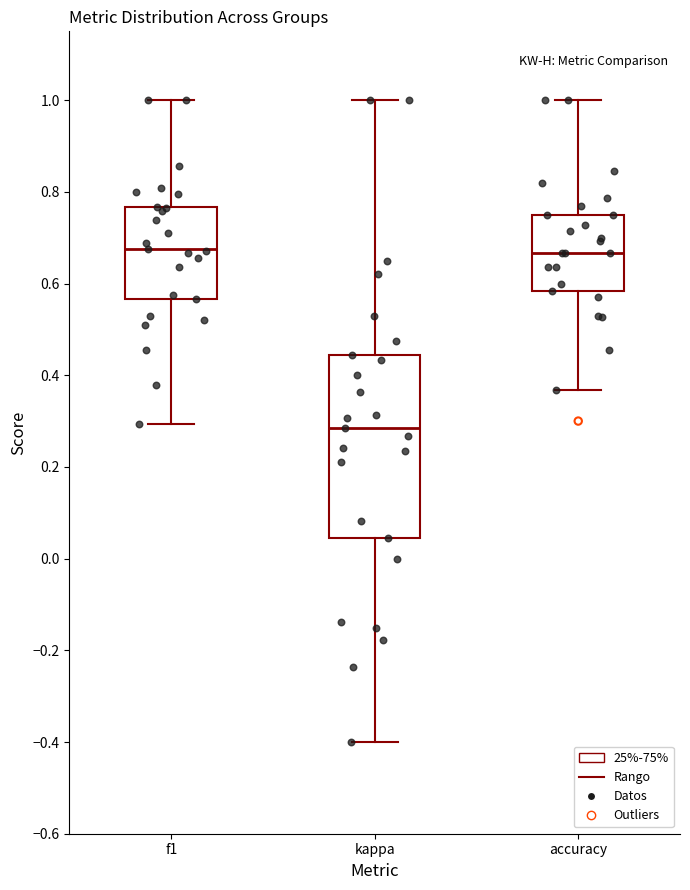

Reading left to right, transcribe this box plot: for each box, give where its median line is, the range the box spans, and where its two whiskers end, as read against the y-axis. The values are not printed on the chart, so give them approximately, as read against the axis.

f1: median 0.68, box 0.56 to 0.76, whiskers 0.30 to 1.00
kappa: median 0.28, box 0.04 to 0.44, whiskers -0.40 to 1.00
accuracy: median 0.66, box 0.58 to 0.76, whiskers 0.36 to 1.00